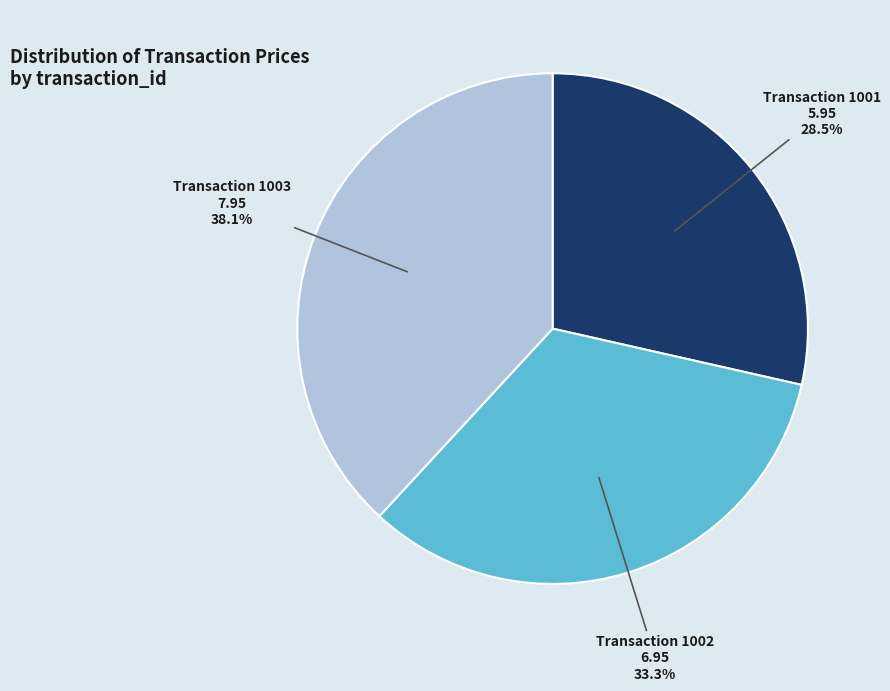

Is there a majority slice in this chart?

No